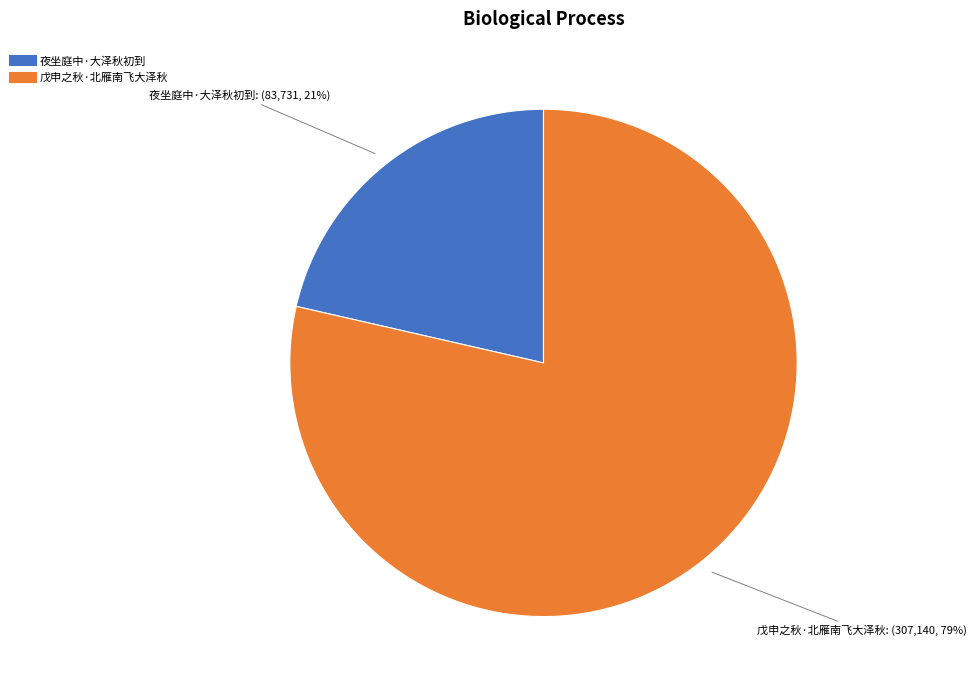

Rank the categories by value from lowest to highest.

夜坐庭中·大泽秋初到, 戊申之秋·北雁南飞大泽秋